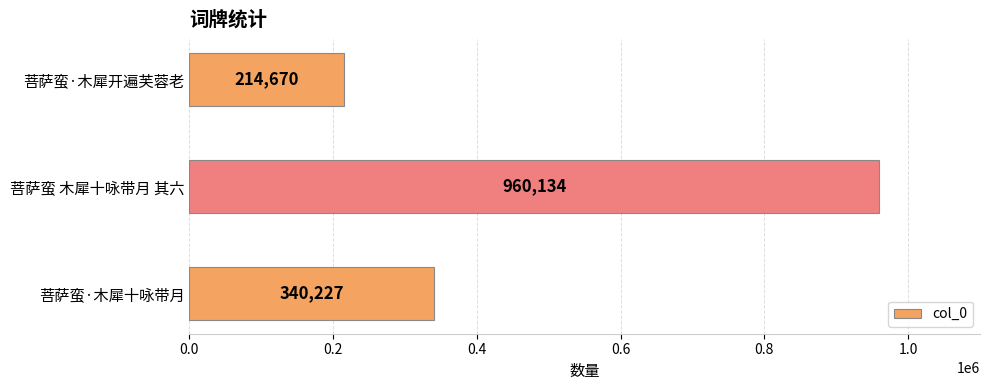

Approximately how many times larger is the value at 菩萨蛮 木犀十咏带月 其六 compared to 菩萨蛮·木犀十咏带月?

2.8